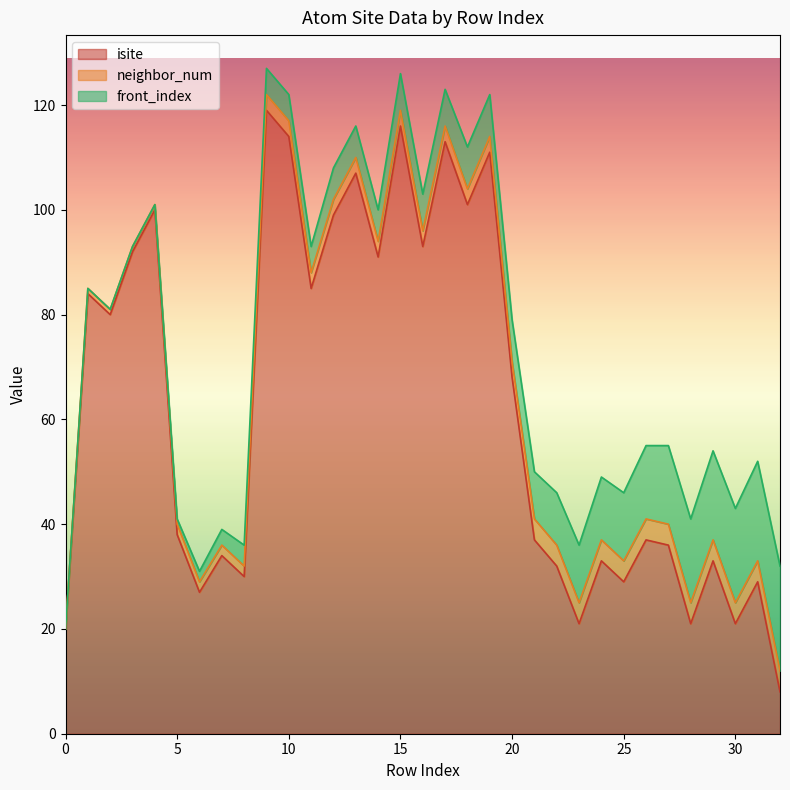

At which category is the sum across all series the highest?

9